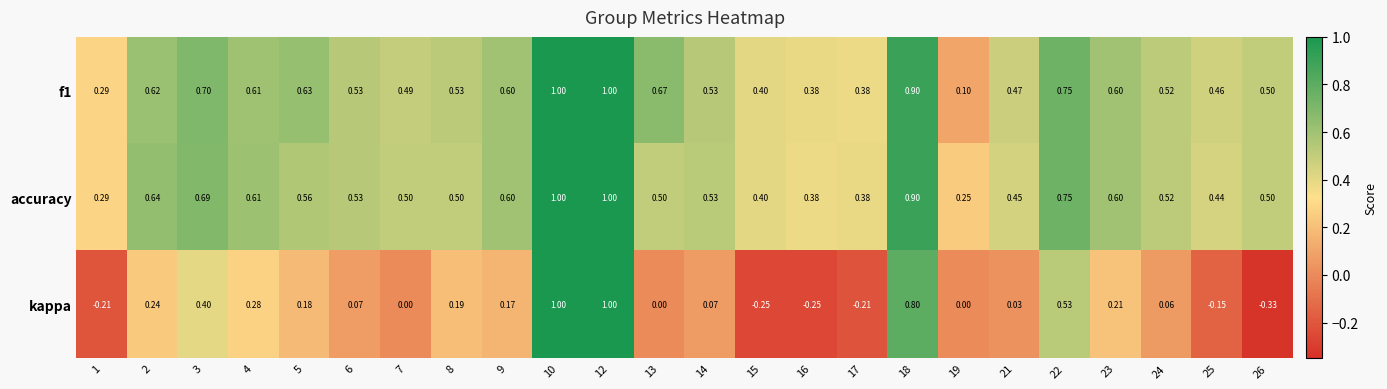

Which series has the widest spread of values?

kappa